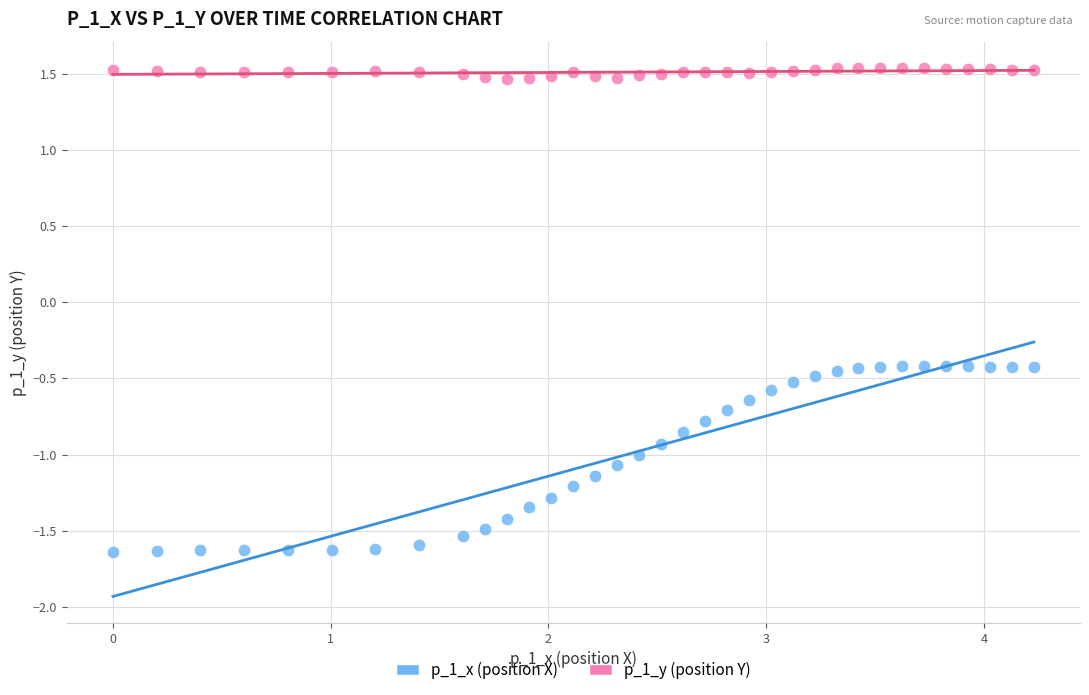

Across all data points, what is the range of X values (max minus min)?

4.2